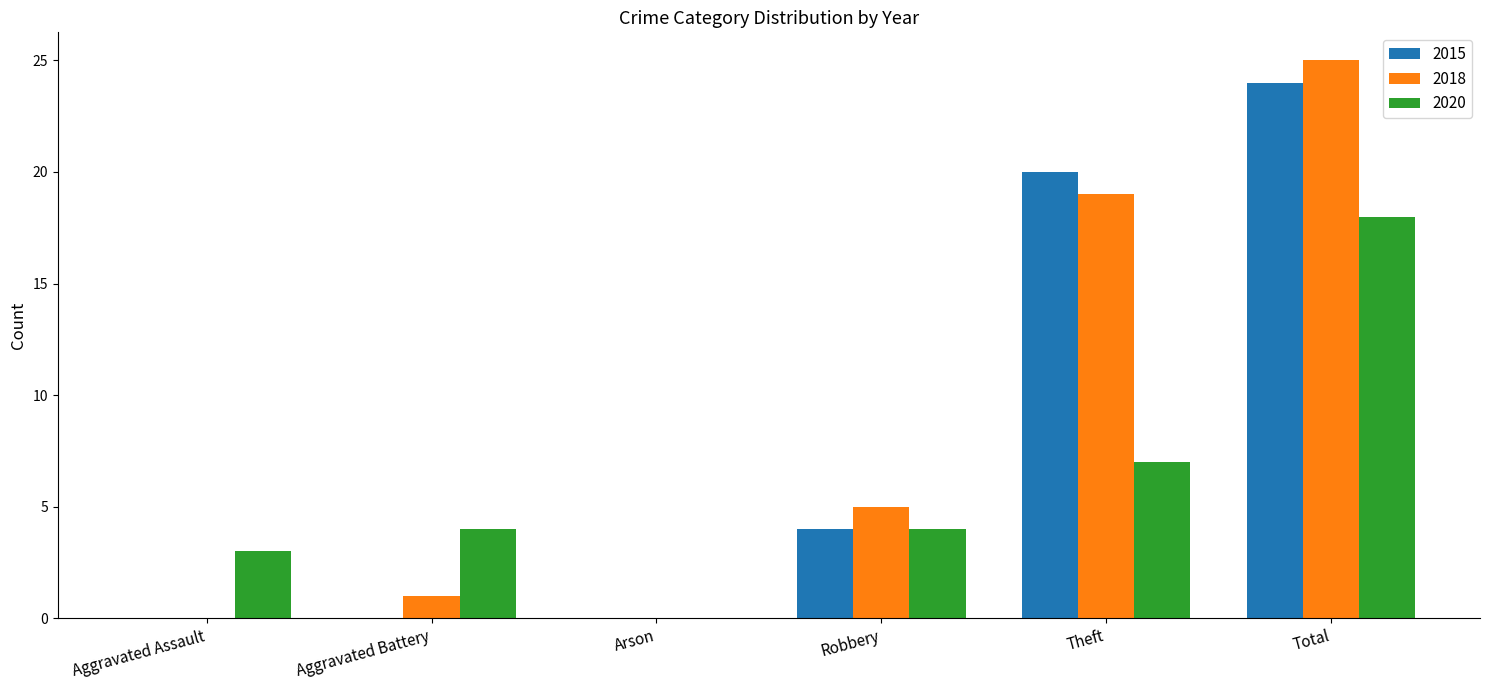

Is the value of 2015 at Robbery greater than the value of 2018 at Arson?

Yes